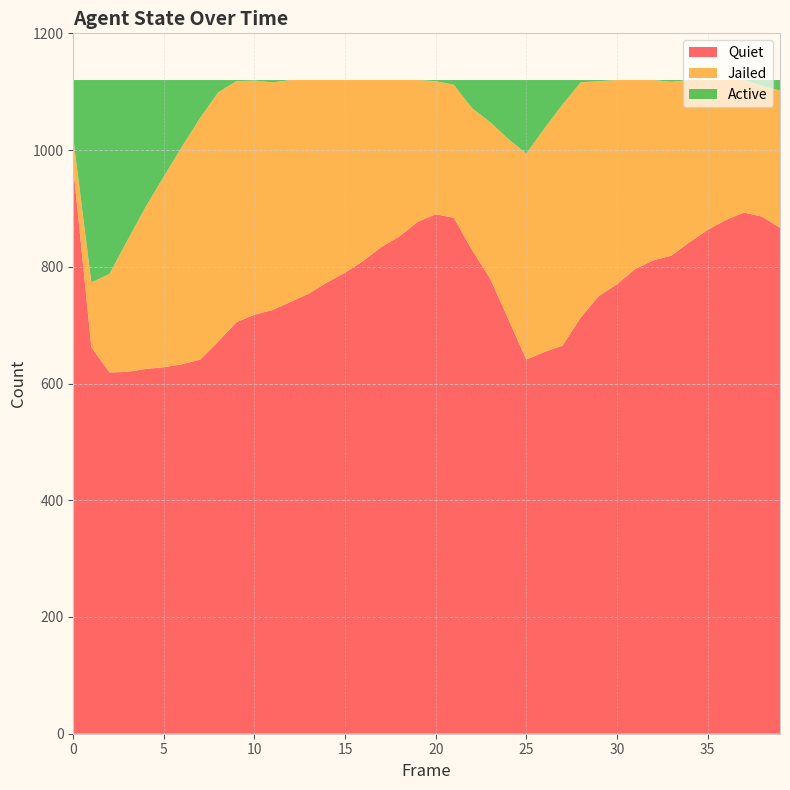

Reading left to right, transcribe all the data shown in this chart.

Quiet: 0=970	1=662	2=619	3=620	4=625	5=628	6=633	7=641	8=672	9=705	10=718	11=726	12=740	13=754	14=773	15=790	16=810	17=834	18=852	19=877	20=890	21=884	22=829	23=780	24=711	25=641	26=654	27=665	28=713	29=750	30=770	31=796	32=811	33=819	34=842	35=863	36=880	37=893	38=886	39=867
Jailed: 0=51	1=111	2=169	3=226	4=278	5=327	6=373	7=414	8=427	9=413	10=401	11=390	12=380	13=366	14=347	15=330	16=310	17=286	18=268	19=243	20=228	21=228	22=243	23=268	24=308	25=353	26=383	27=413	28=403	29=368	30=350	31=324	32=309	33=298	34=278	35=257	36=240	37=227	38=224	39=235
Active: 0=99	1=347	2=332	3=274	4=217	5=165	6=114	7=65	8=21	9=2	10=1	11=4	12=0	13=0	14=0	15=0	16=0	17=0	18=0	19=0	20=2	21=8	22=48	23=72	24=101	25=126	26=83	27=42	28=4	29=2	30=0	31=0	32=0	33=3	34=0	35=0	36=0	37=0	38=10	39=18